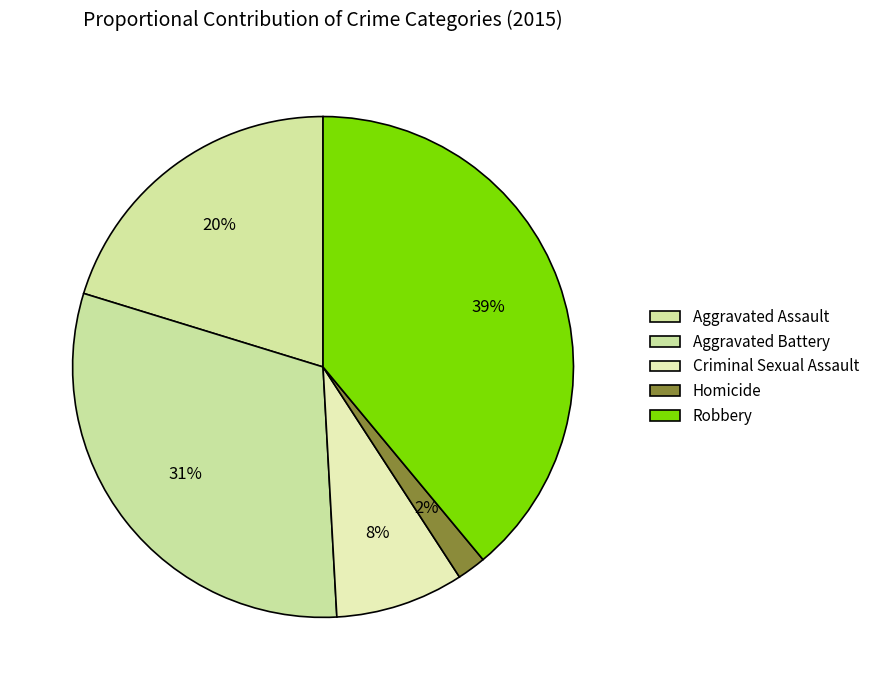

To the nearest percent, what percentage of the pie is Aggravated Assault?

20%